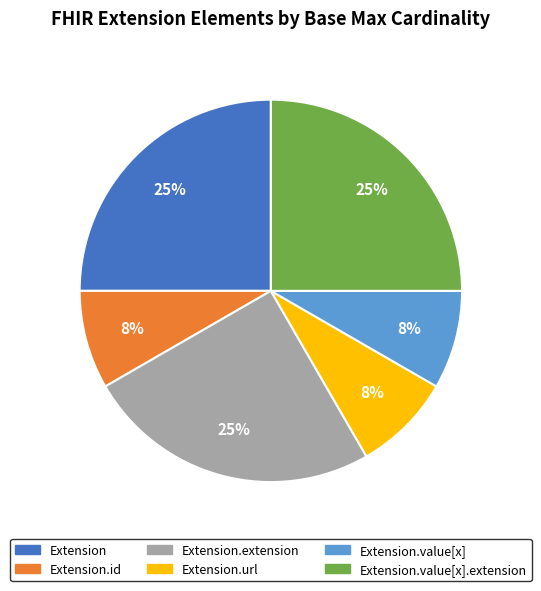

How many segments does this pie chart have?

6